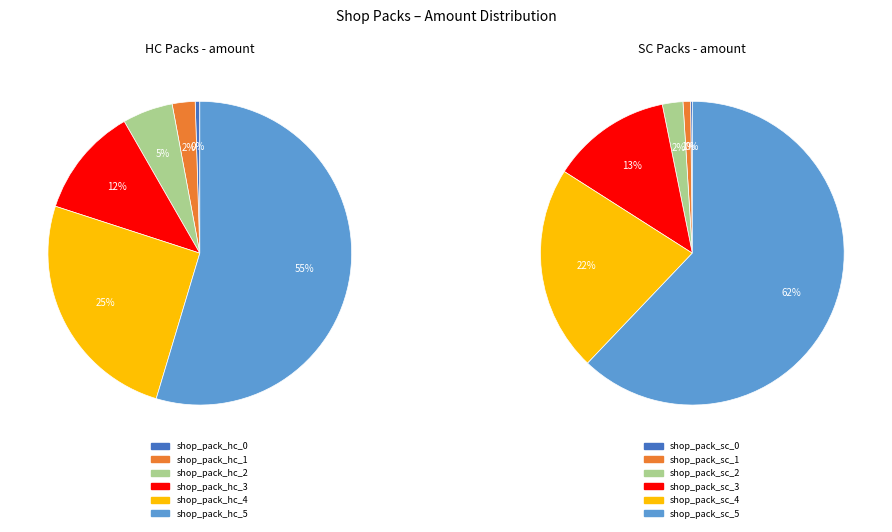

To the nearest percent, what is the difference between the shop_pack_sc_1 and shop_pack_sc_0 slice percentages?

1%